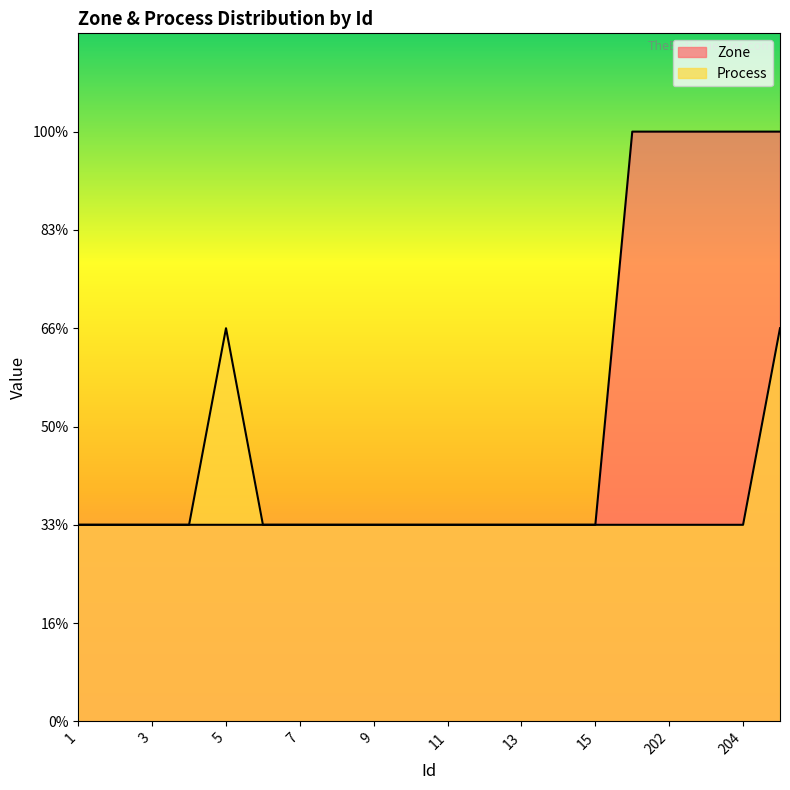

What is the total value across all series at 1?

2